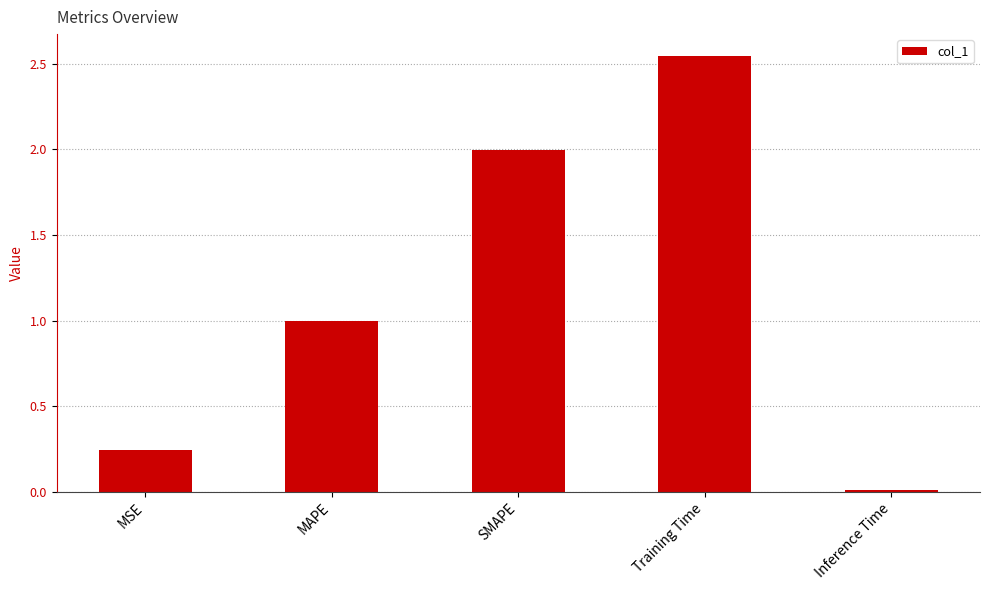

Between Inference Time and Training Time, which is larger?

Training Time